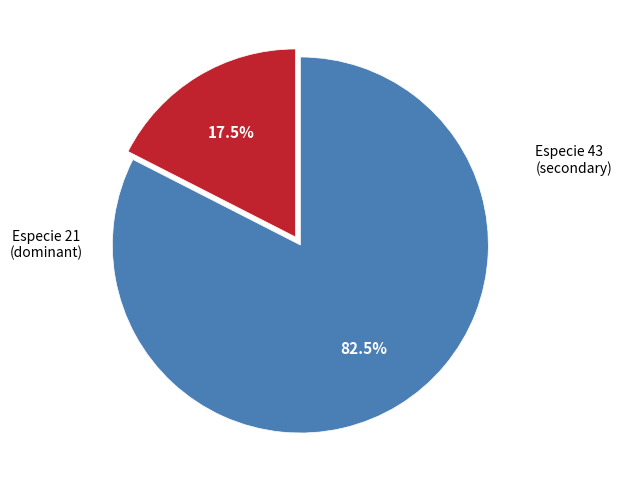

Is there any slice that represents more than half of the pie?

Yes